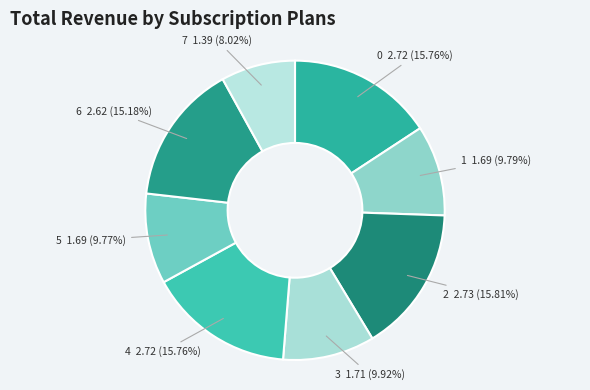

What is the ratio of the value at 7 to the value at 3?

0.8